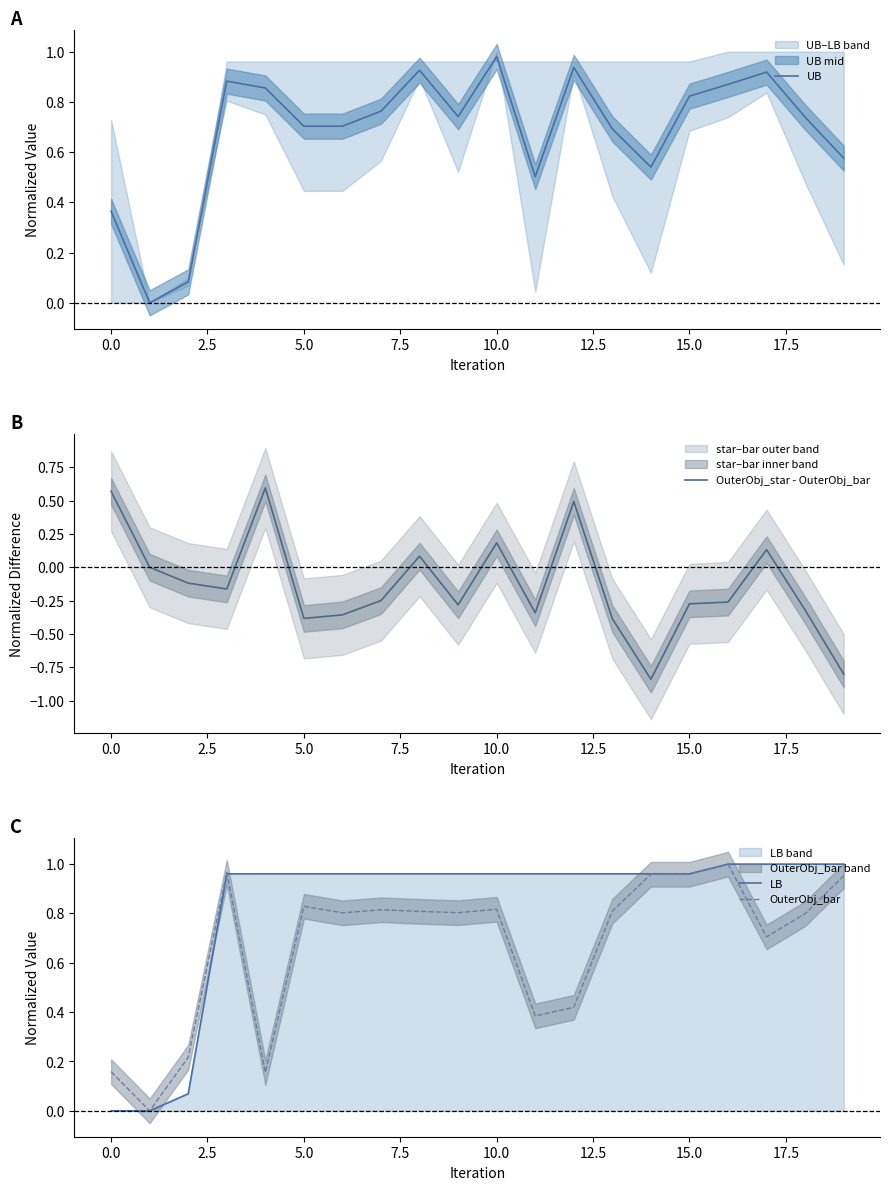

What is the average value of the OuterObj_star - OuterObj_bar series?

-0.1